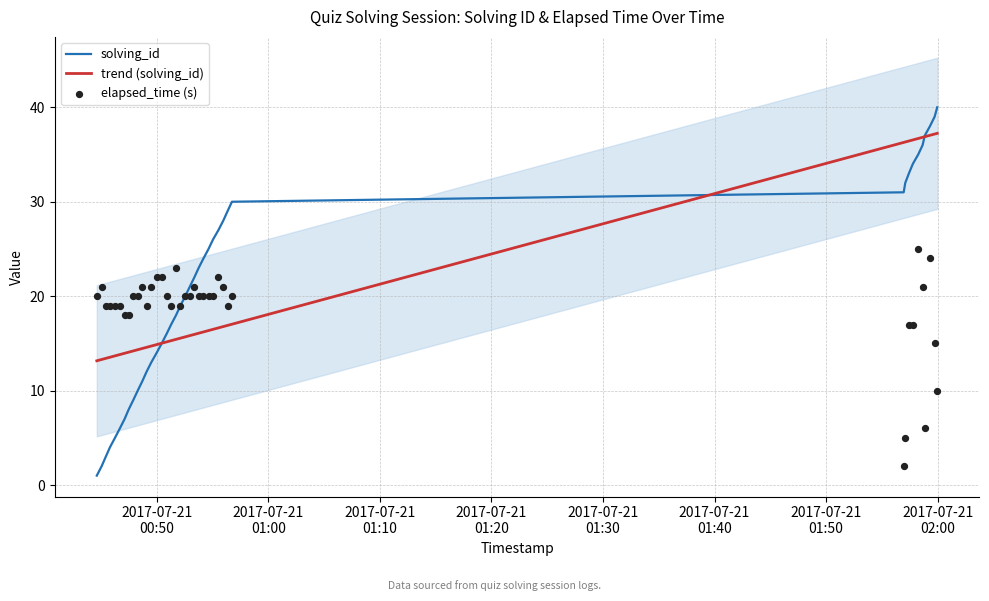

Which series reaches the minimum Y coordinate?

solving_id